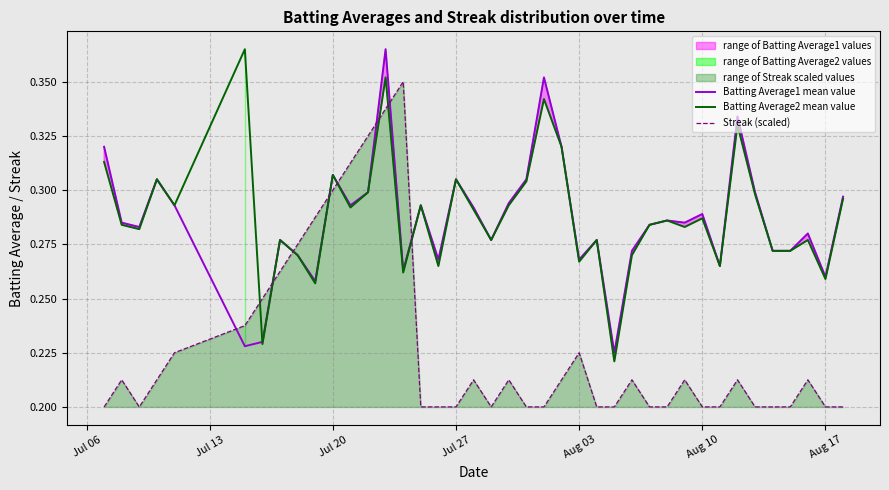

What is the maximum value for Batting Average1 mean value?

0.4